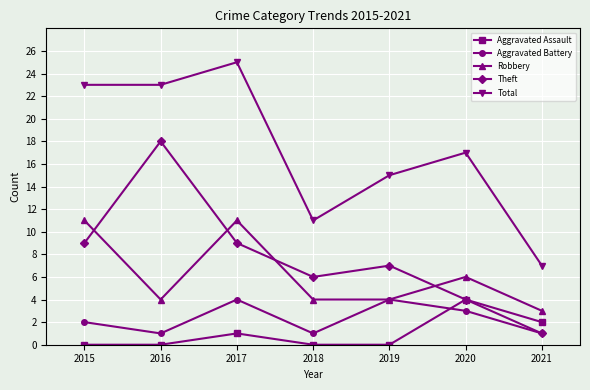

What is the sum of all Robbery values?

43